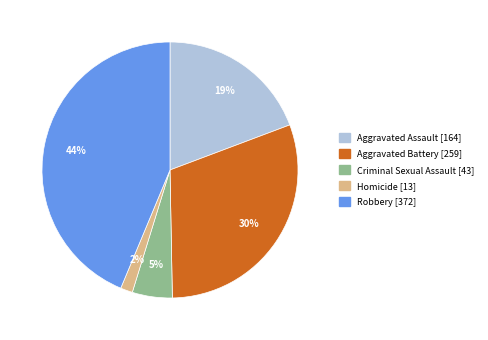

What is the ratio of the value at Aggravated Assault to the value at Robbery?

0.4